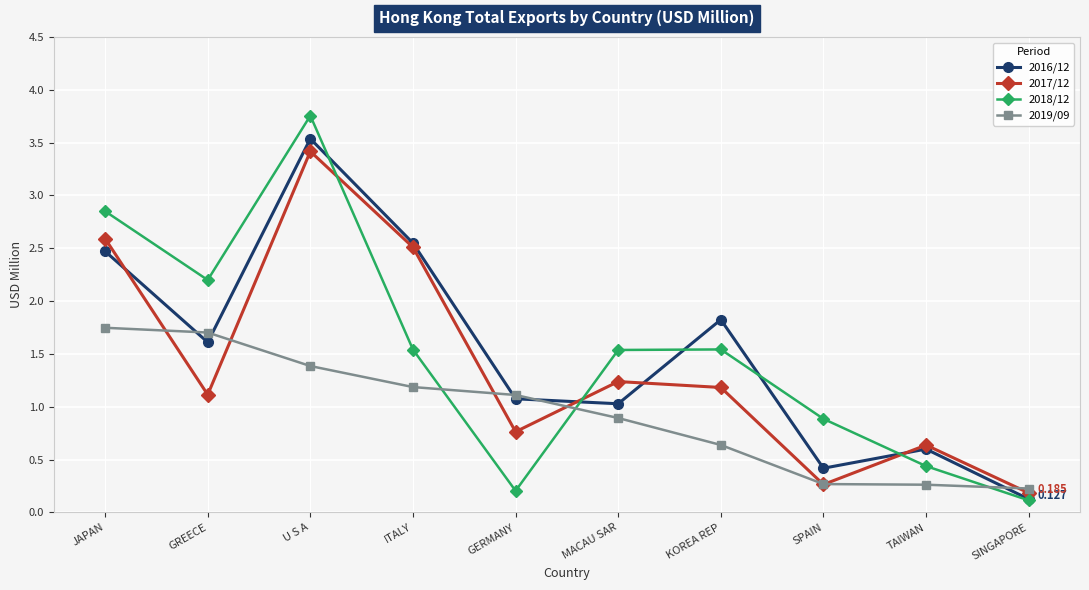

Is the value of 2017/12 at GERMANY greater than the value of 2019/09 at GREECE?

No